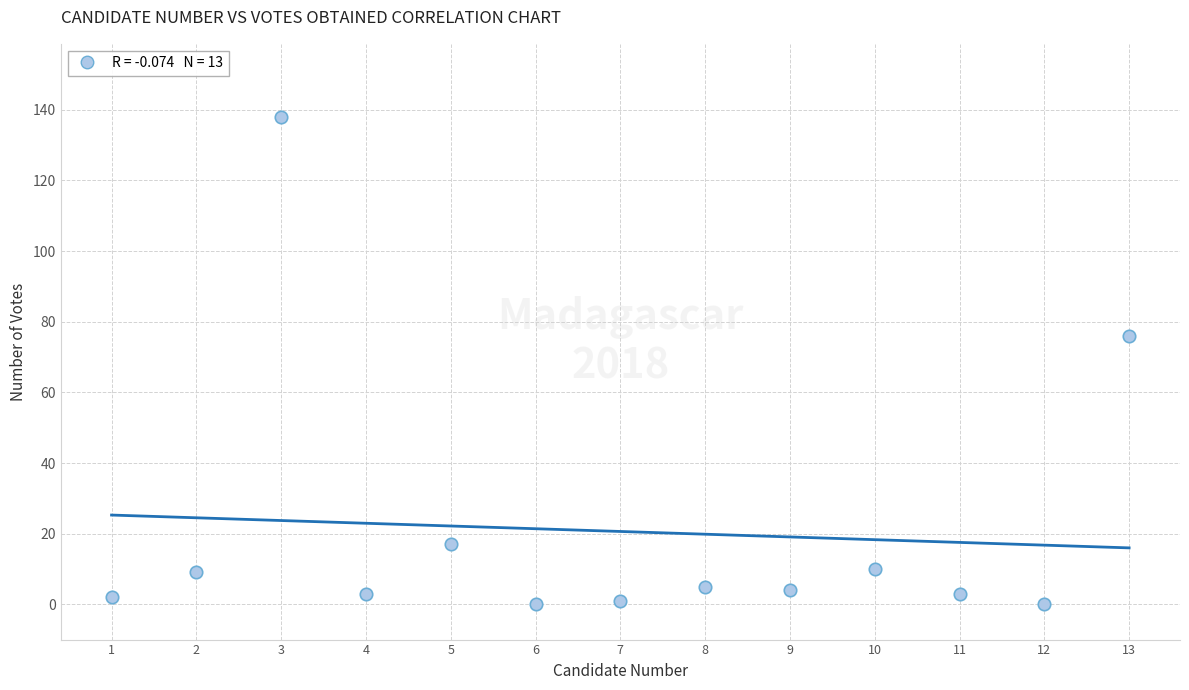

What is the range of X values (max minus min)?

12